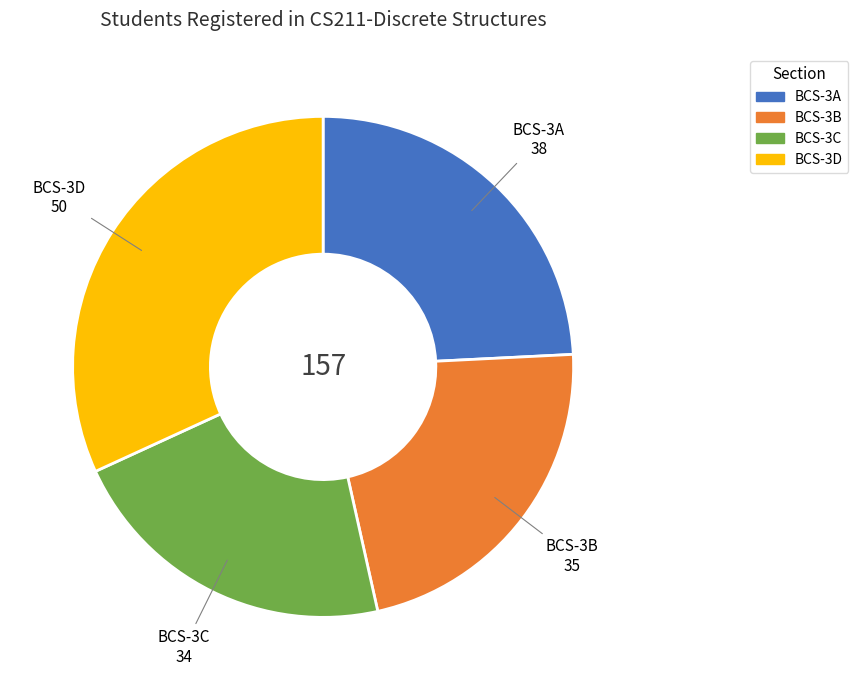

Combined, do BCS-3C and BCS-3B account for over 50%?

No